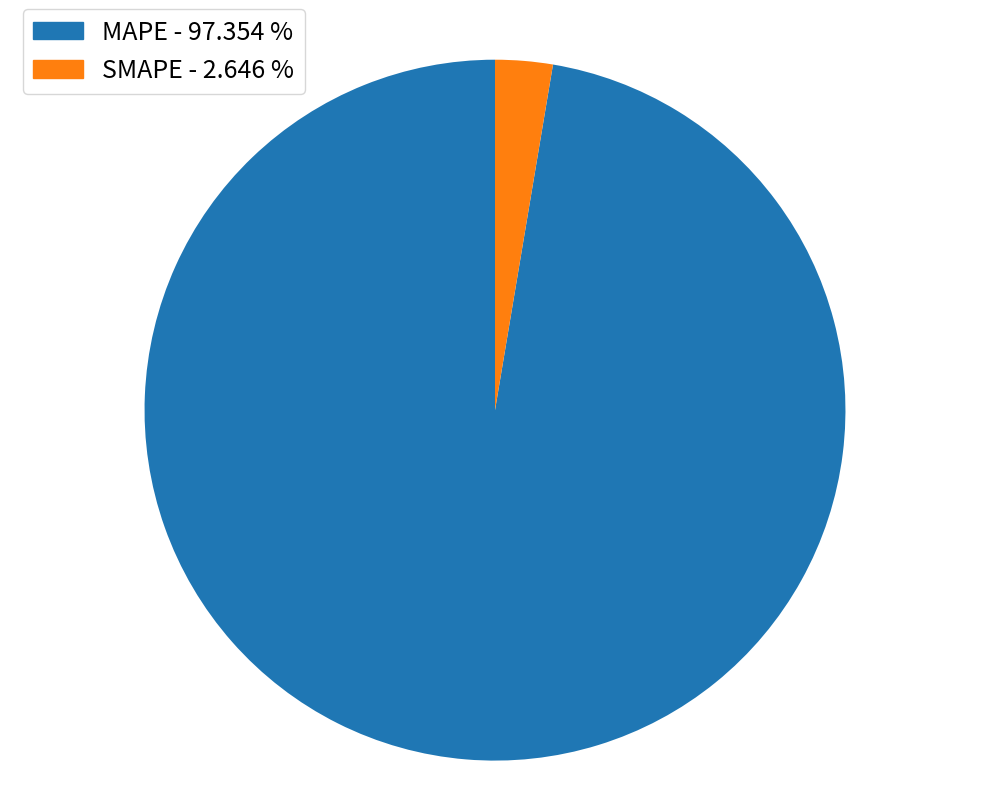

Does any single category account for the majority?

Yes